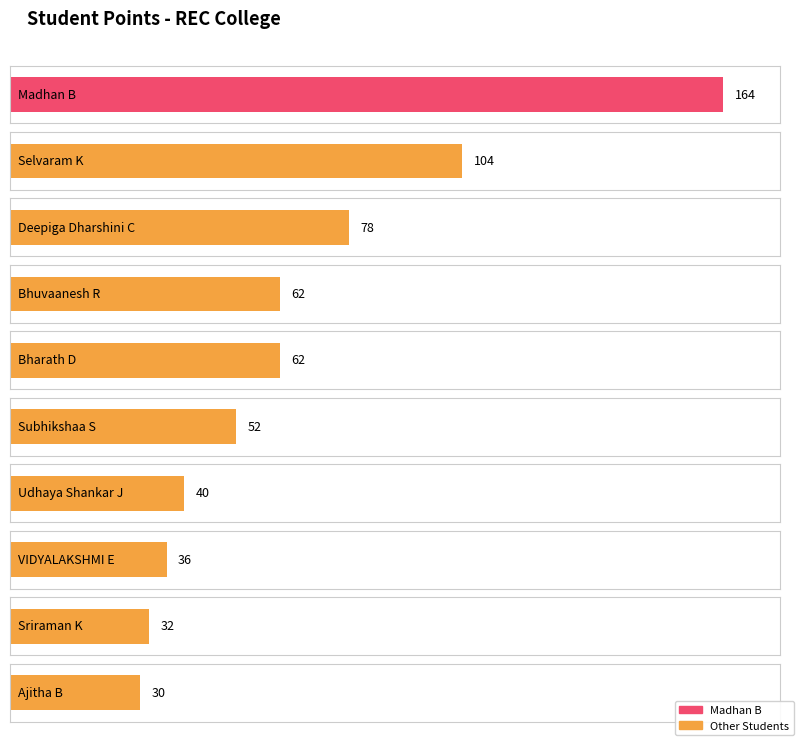

Reading left to right, extract all data points from this chart.

164	104	78	62	62	52	40	36	32	30